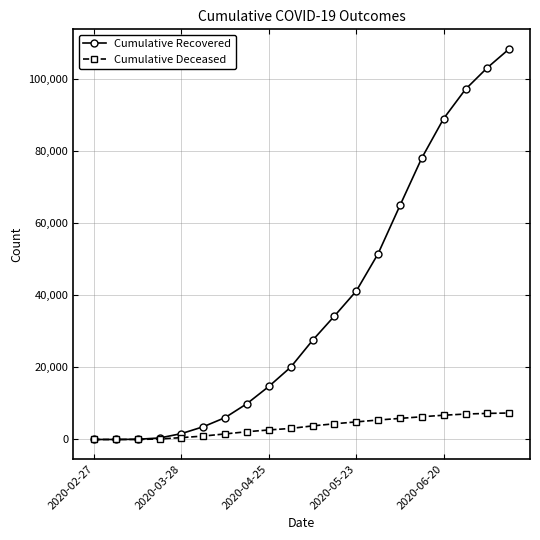

What is the maximum value for Cumulative Deceased?

7335